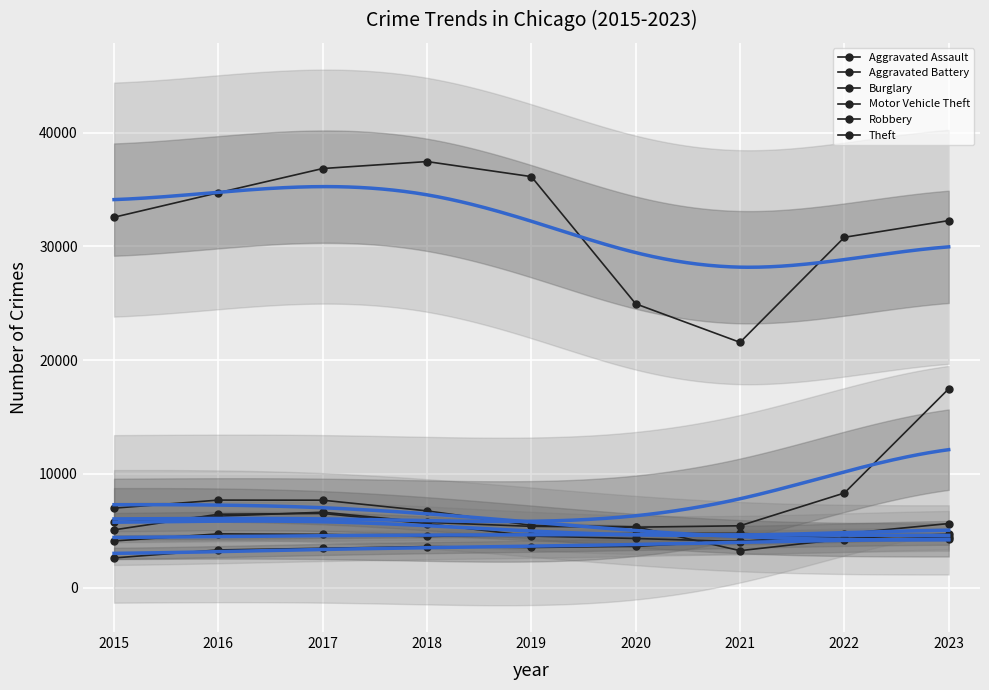

The value of Burglary at 2023 is 2822. True or false?

False